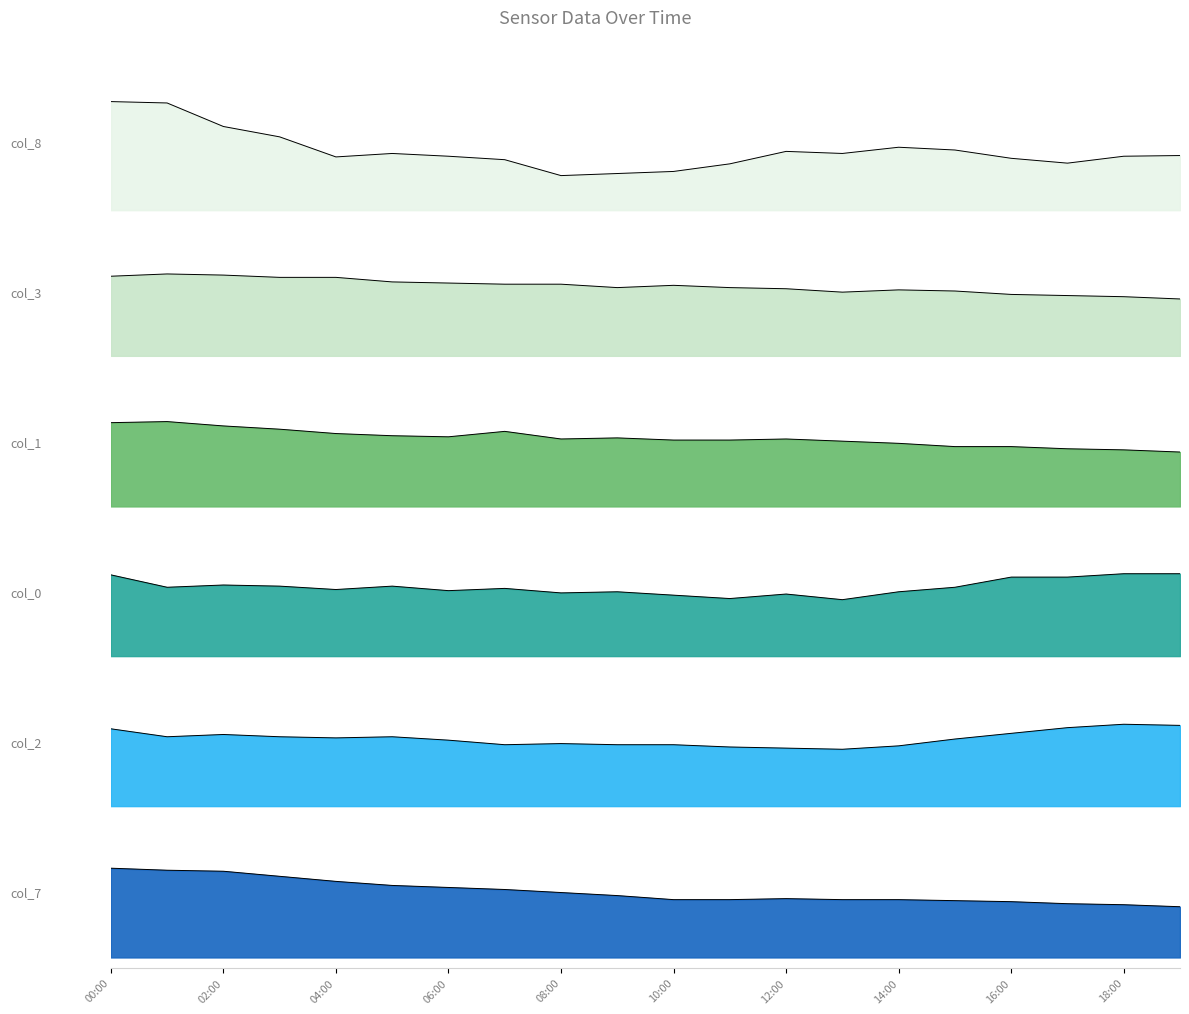

How many interior local peaks does the col_0 series have?

5